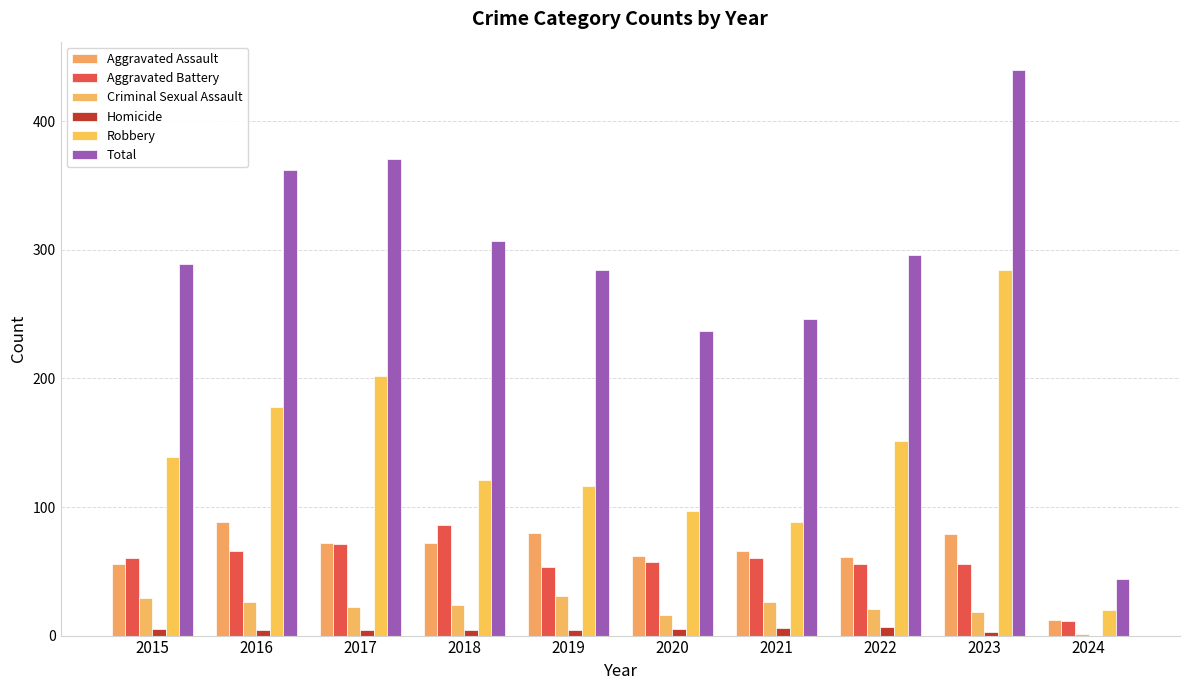

At how many categories does at least one series exceed 399?

1